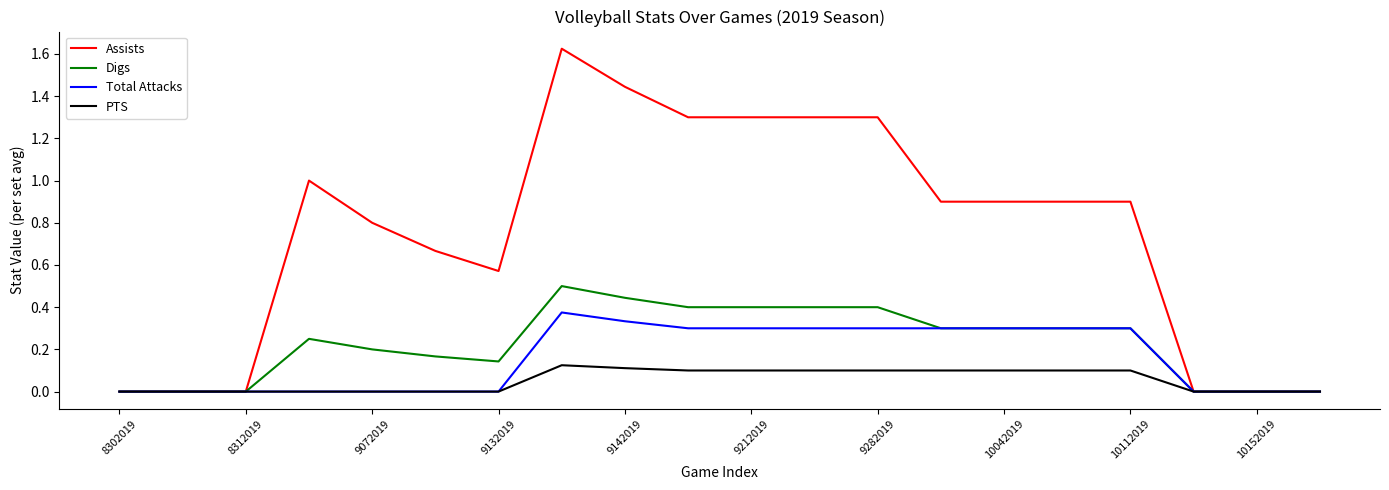

Which series has the largest total across all categories?

Assists